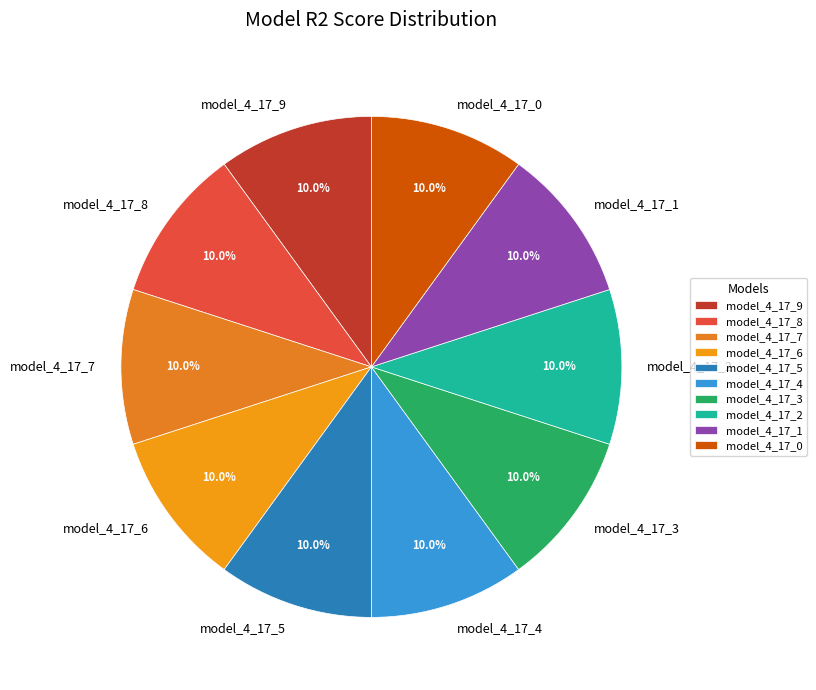

To the nearest percent, what is the average slice percentage?

10%